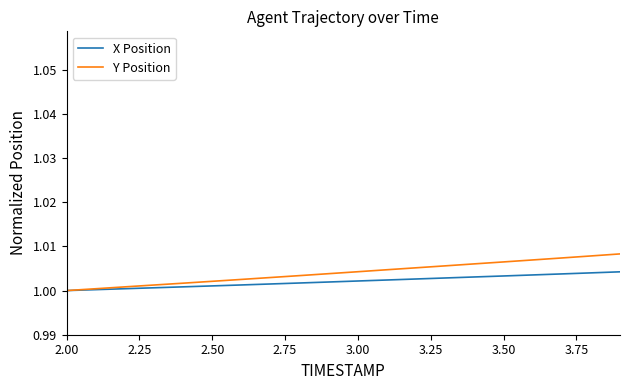

Rank the series by their maximum value, from highest to lowest.

Y Position, X Position